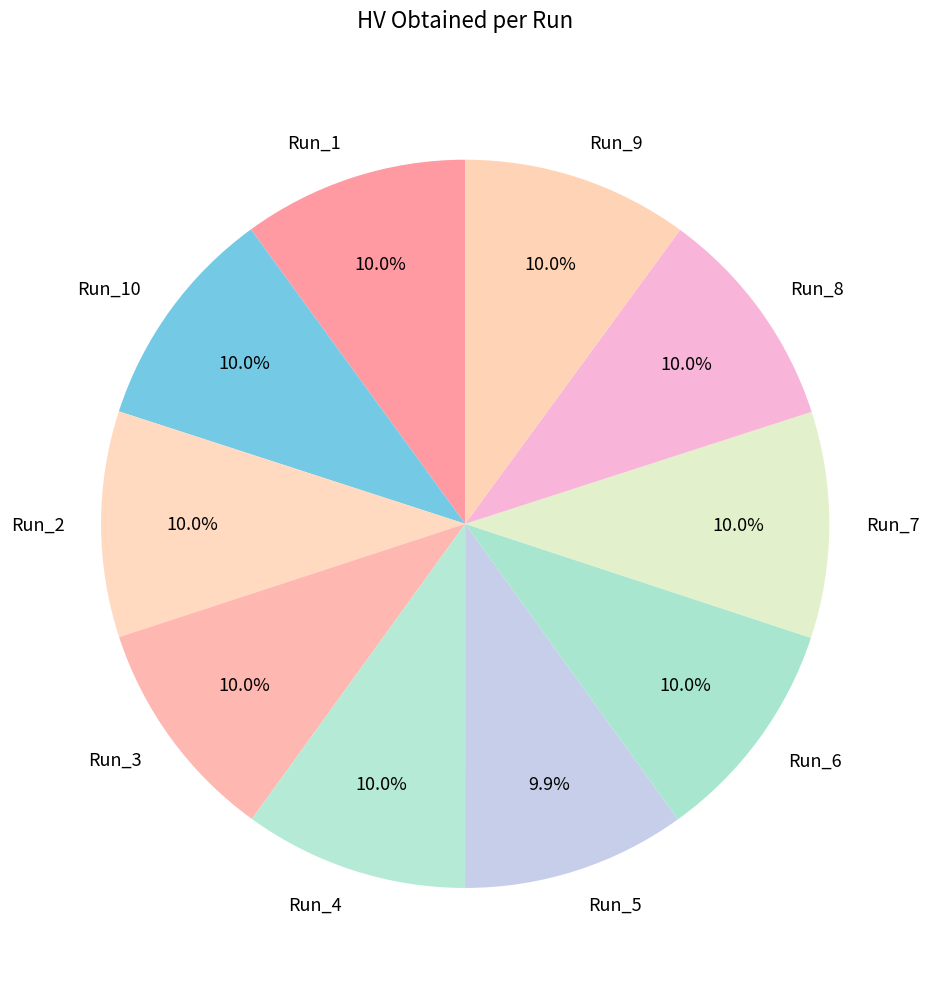

Is it true that Run_1 is 1% of the pie?

False